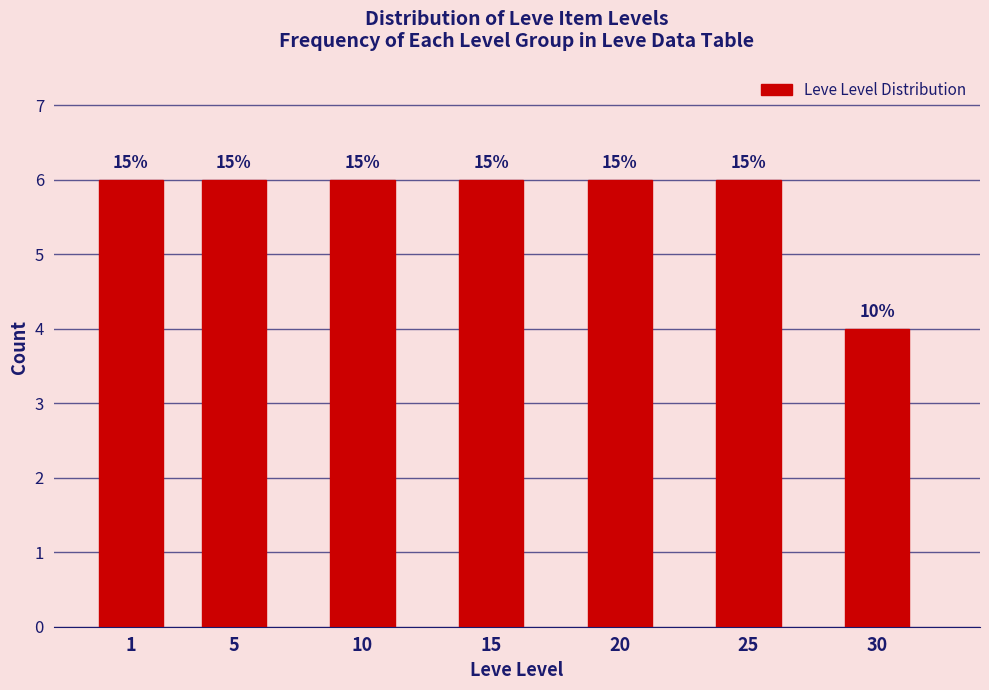

Are the bars horizontal?

No